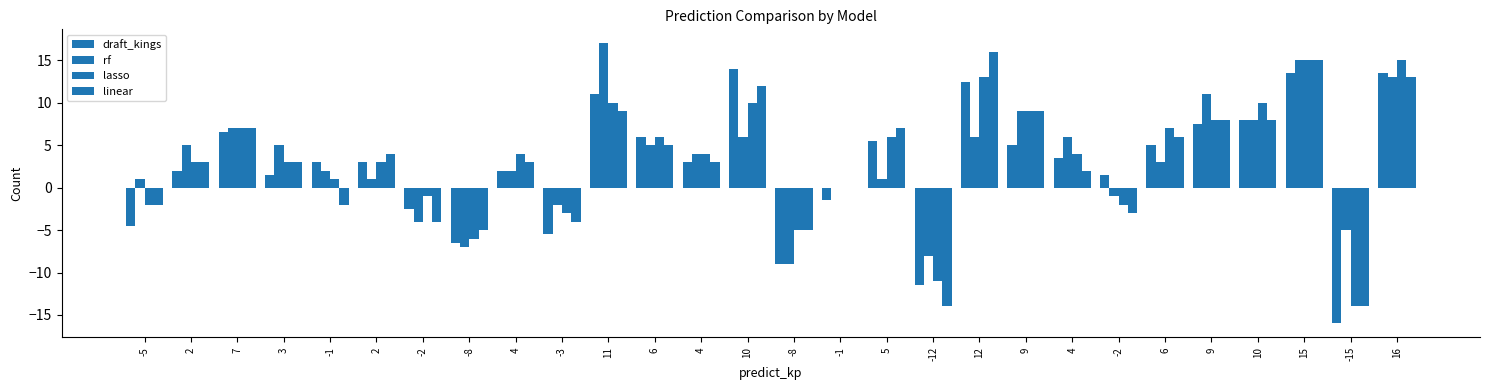

Between -1 and -1, which is larger?

-1